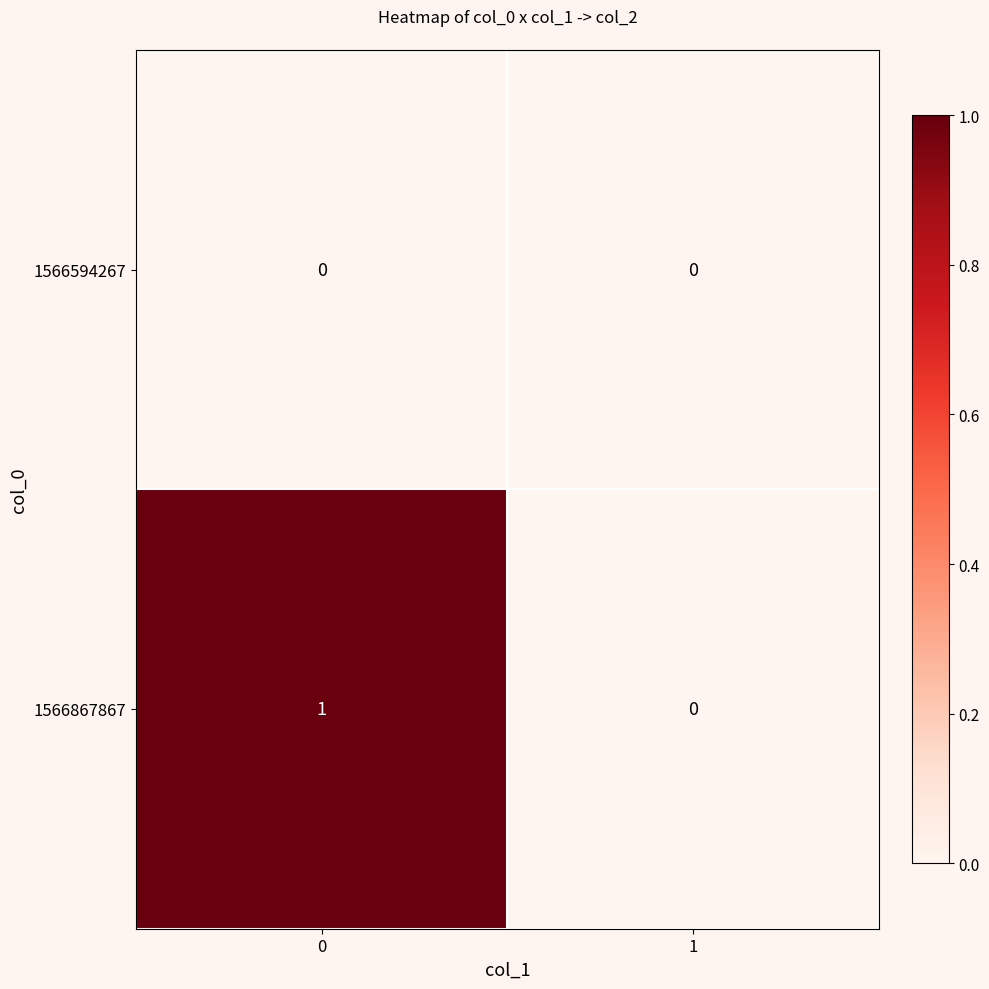

Rank the series by their maximum value, from highest to lowest.

1566867867, 1566594267